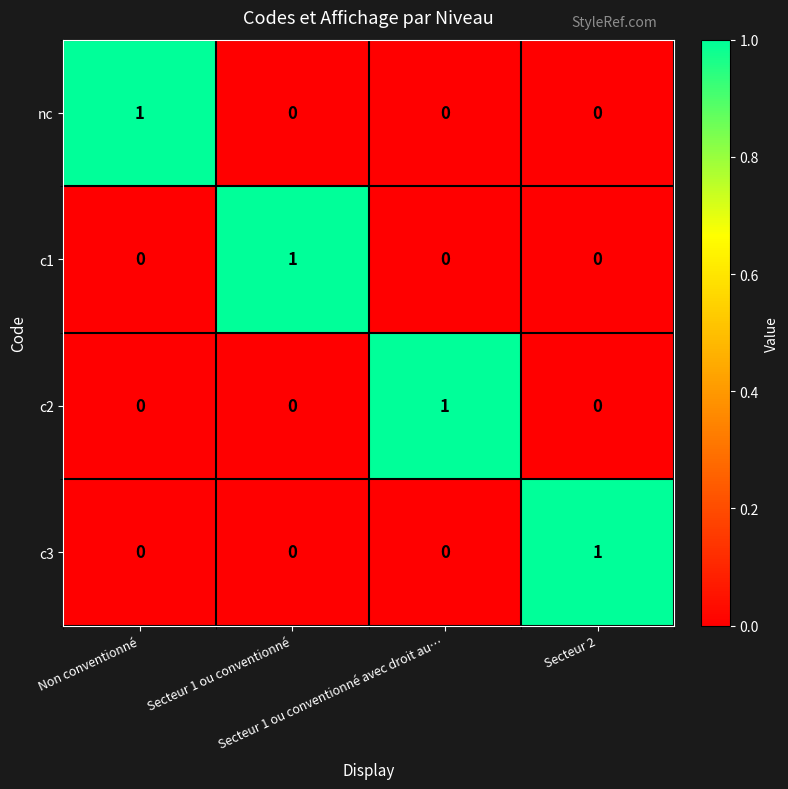

At how many categories does at least one series exceed 0?

4